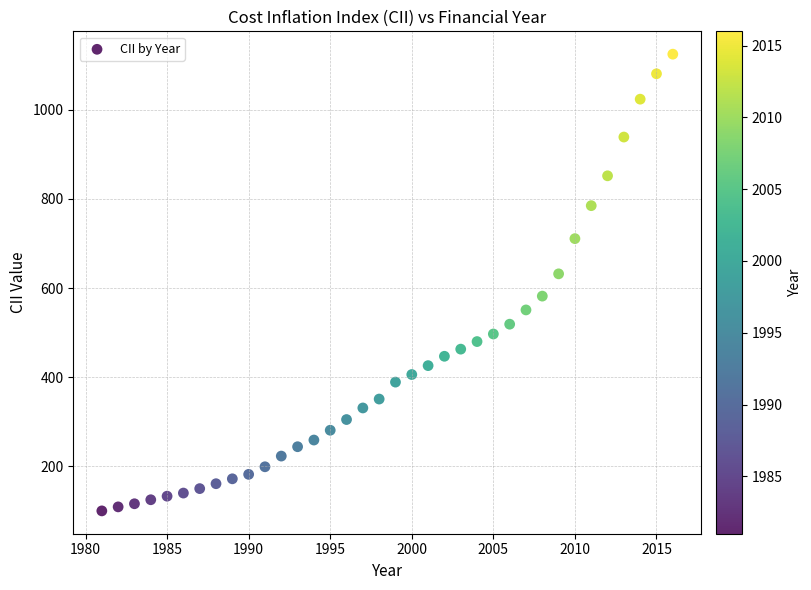

What is the range of Y values (max minus min)?

1025